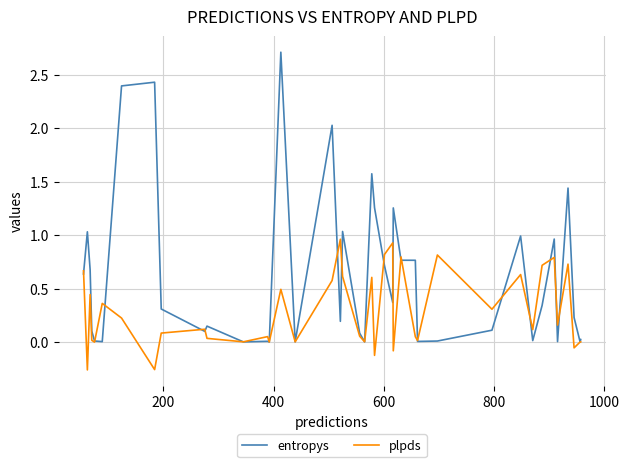

Which series has the largest total across all categories?

entropys